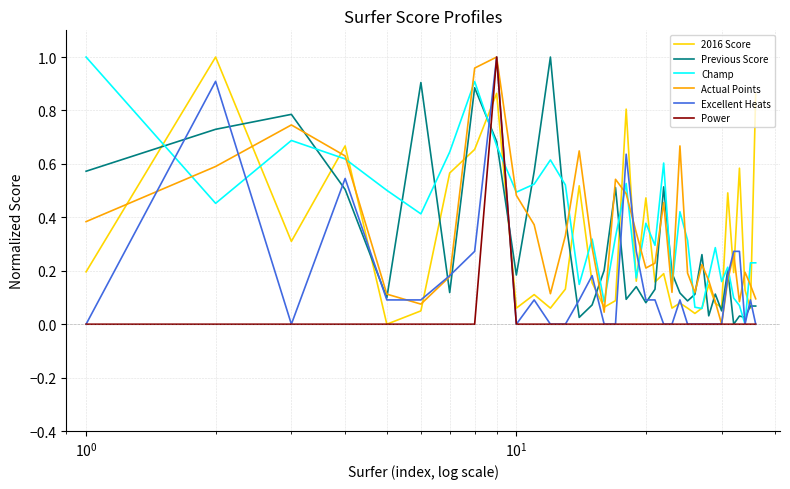

What is the difference between the maximum and minimum values in the 2016 Score series?

1.0